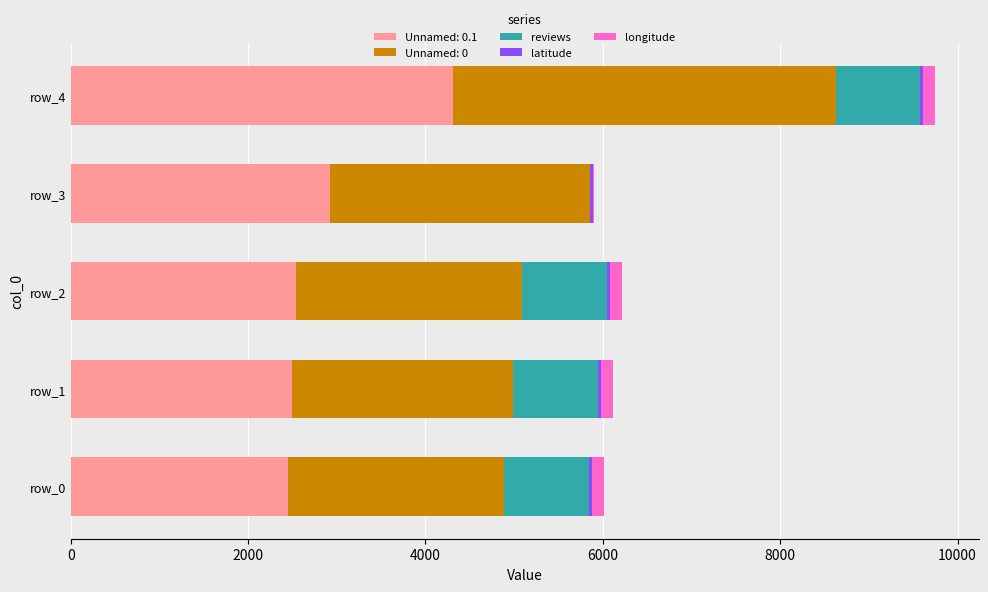

How many series are shown in this chart?

5